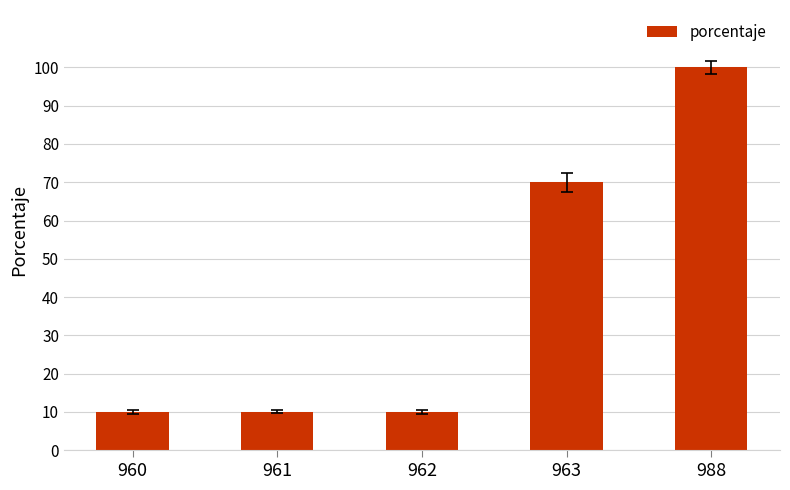

Does the chart contain any negative values?

No